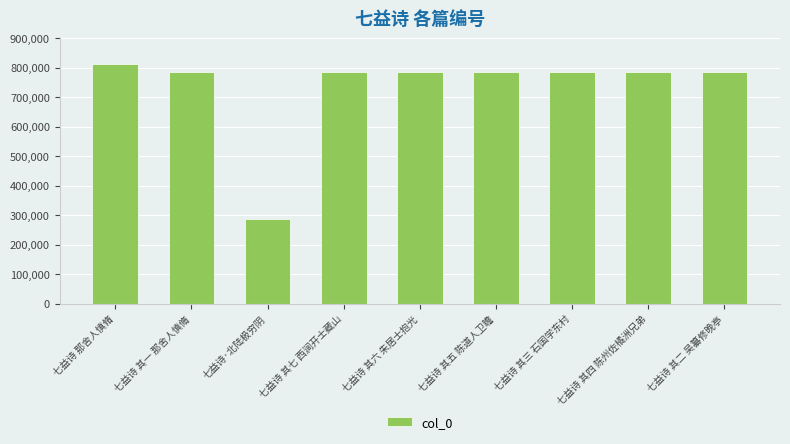

What is the difference between the maximum and minimum values?

527293